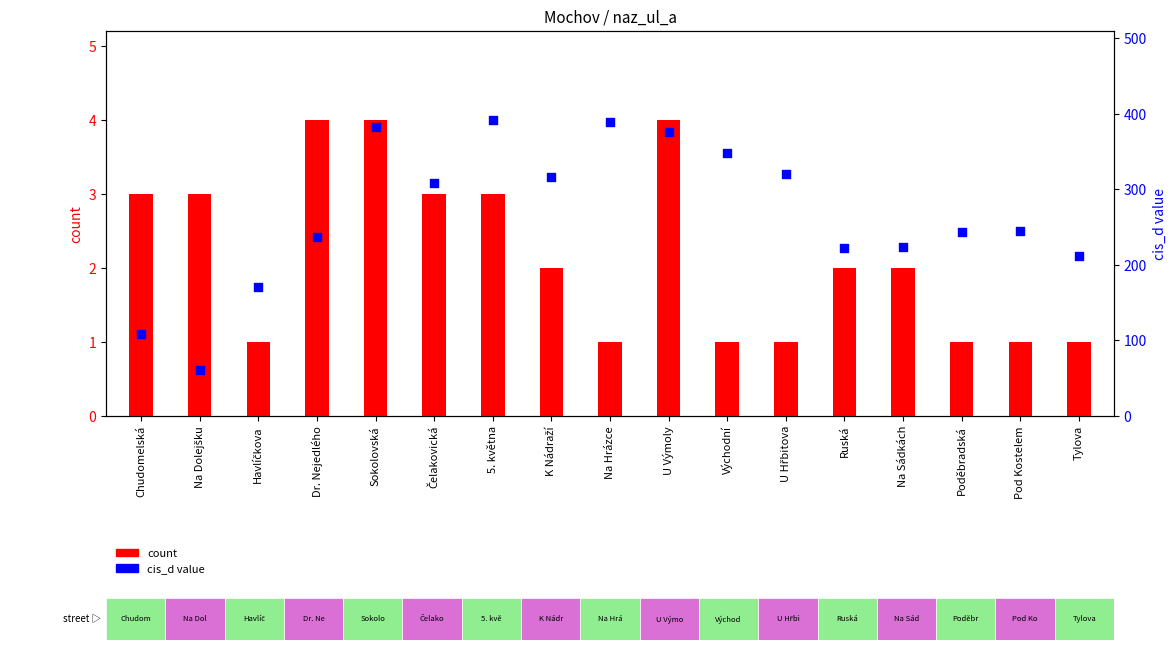

Is the value of count at Havlíčkova greater than the value of cis_d value at 5. května?

No